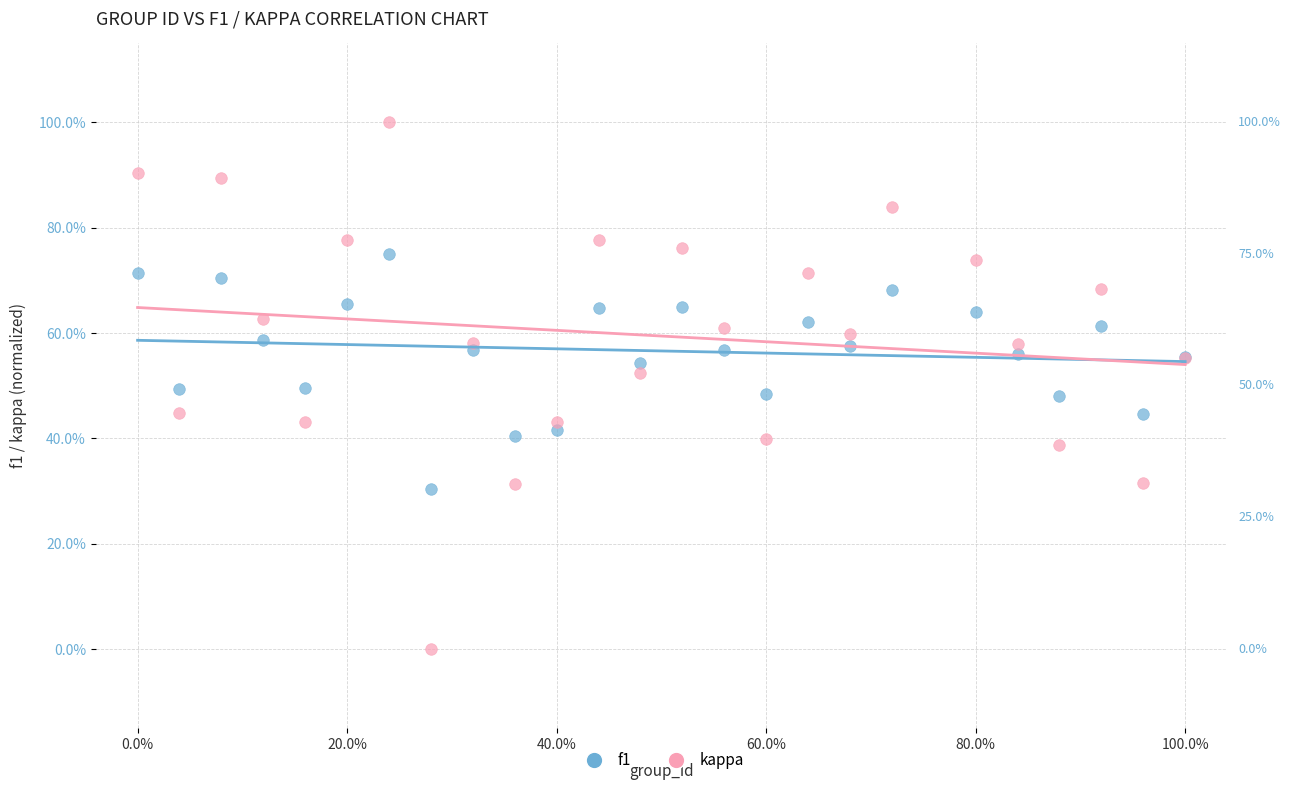

Which series has the largest Y range (max minus min)?

kappa